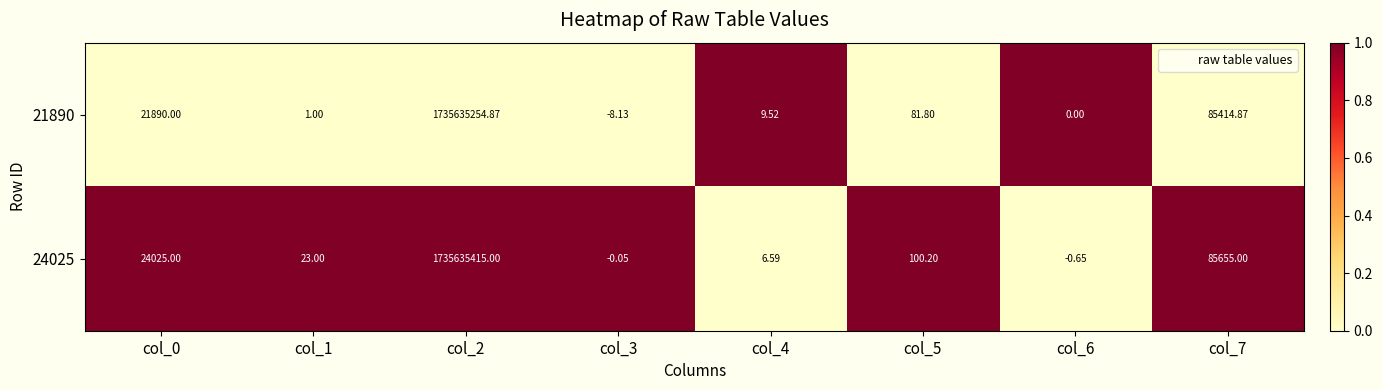

List the series in order of their overall mean, highest first.

24025, 21890